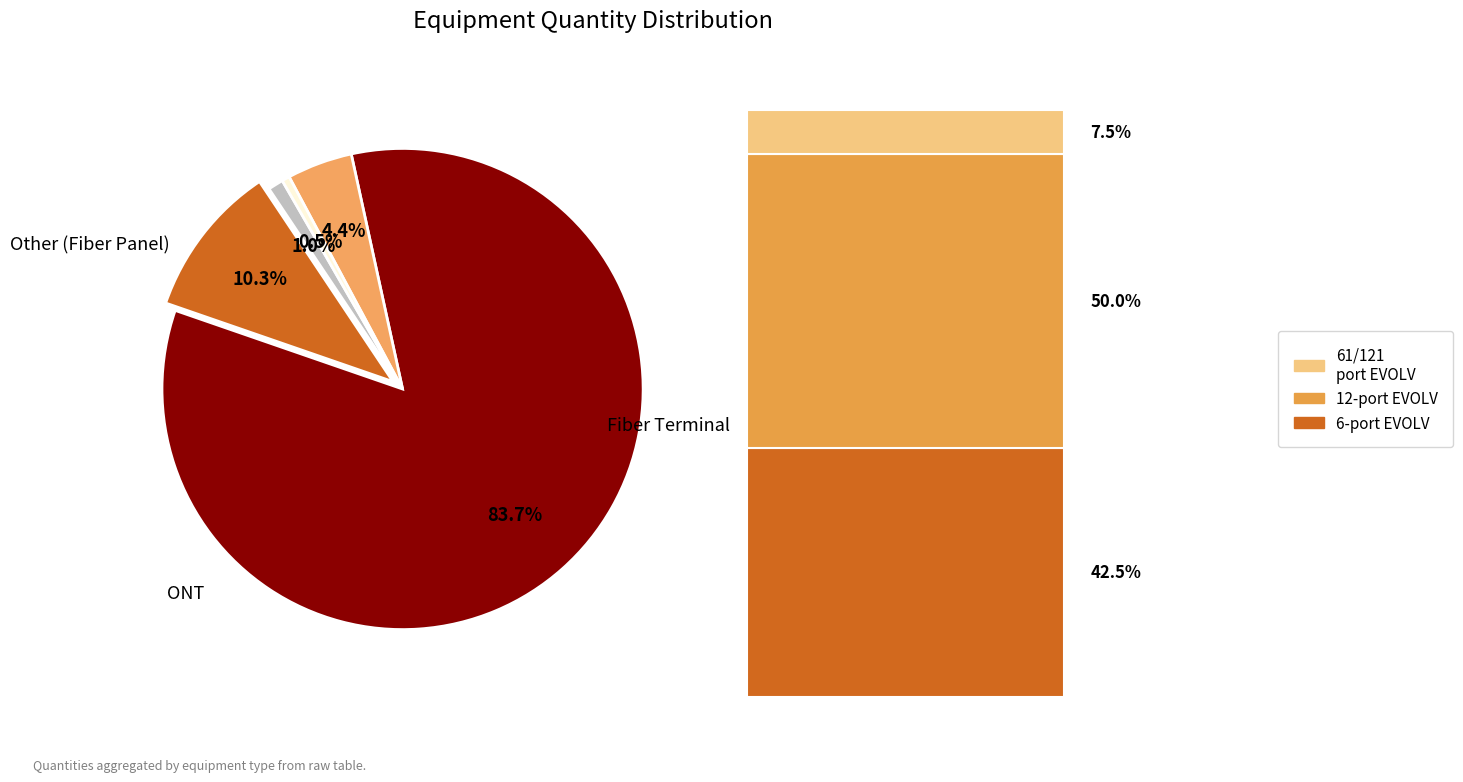

Is there a majority slice in this chart?

Yes